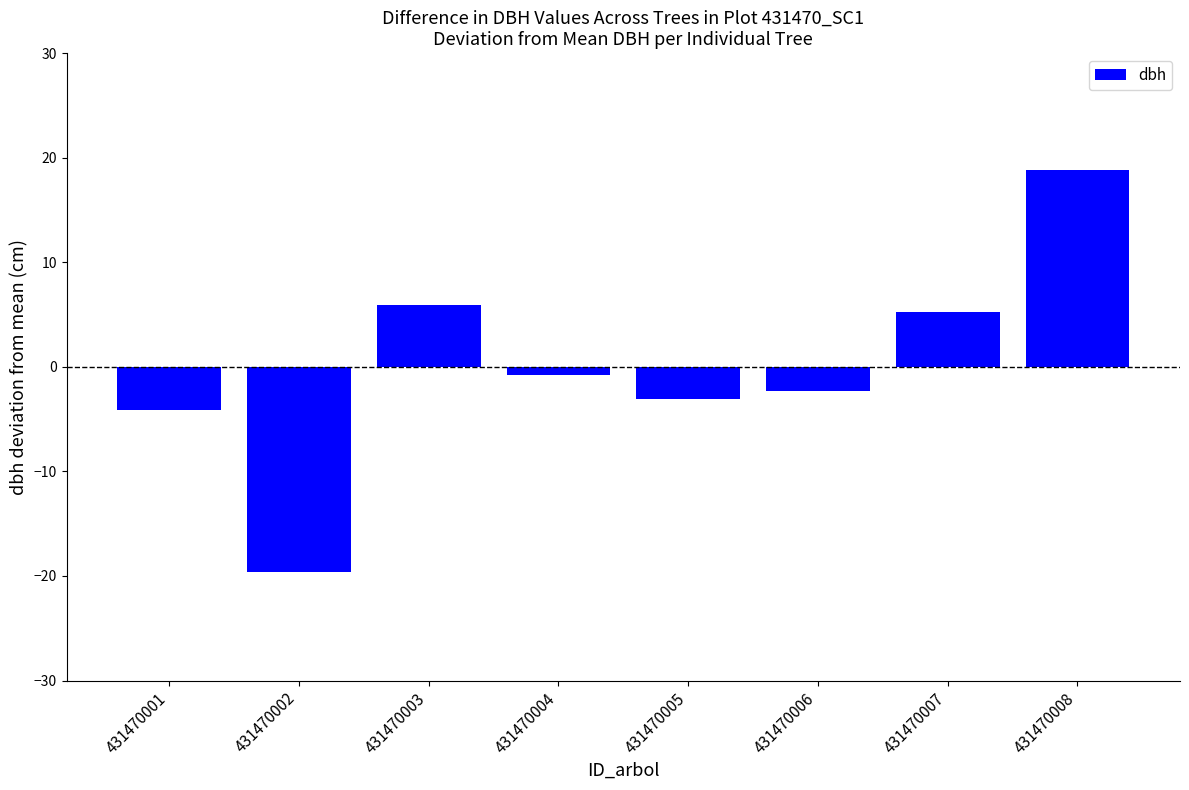

At which category does the chart reach its minimum across all series?

431470002